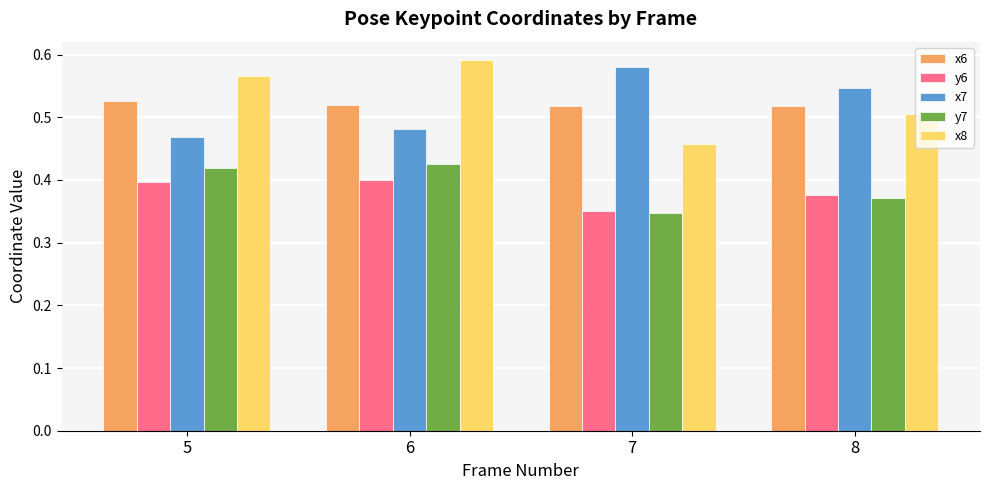

What are all the series names shown in the legend?

x6, y6, x7, y7, x8